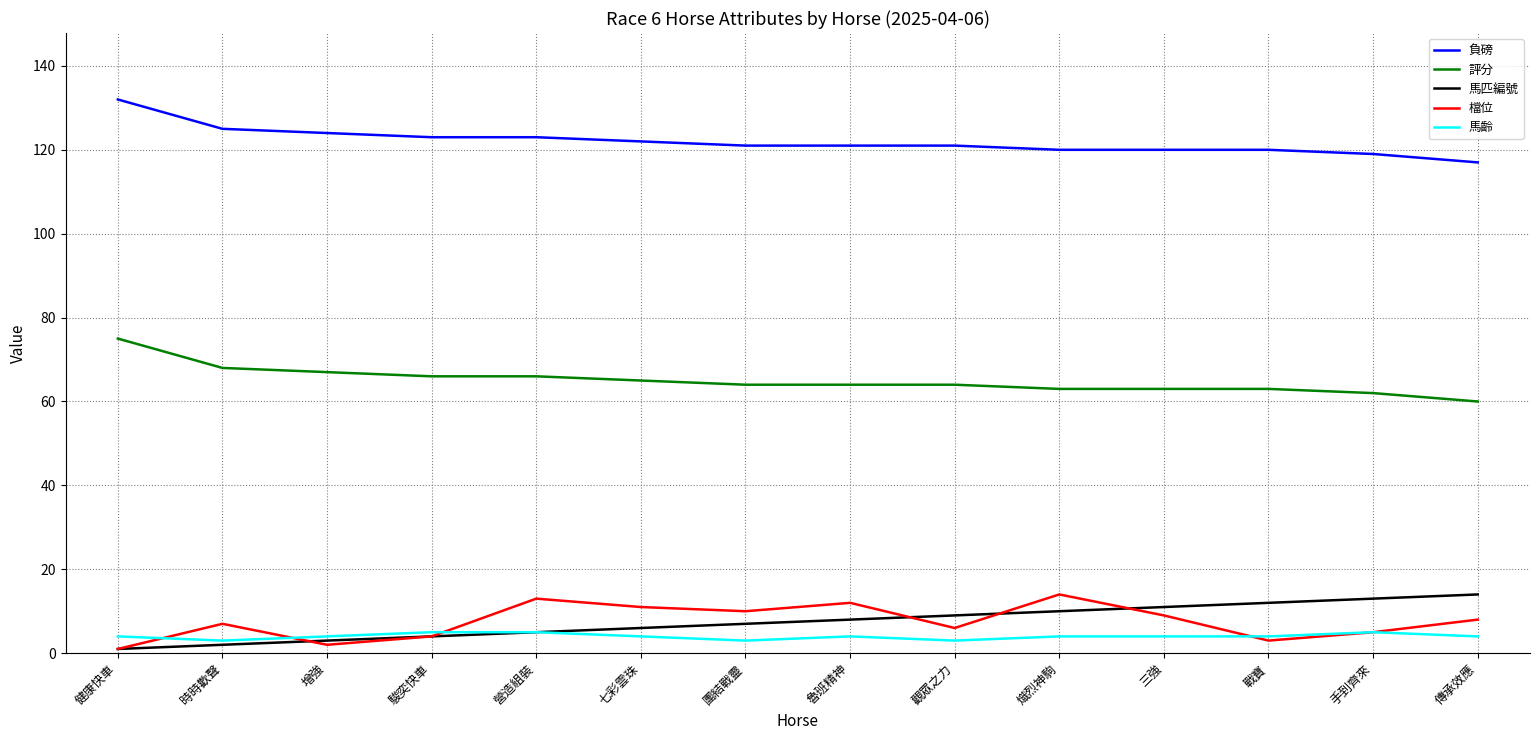

What position from the left is 駿奕快車?

4